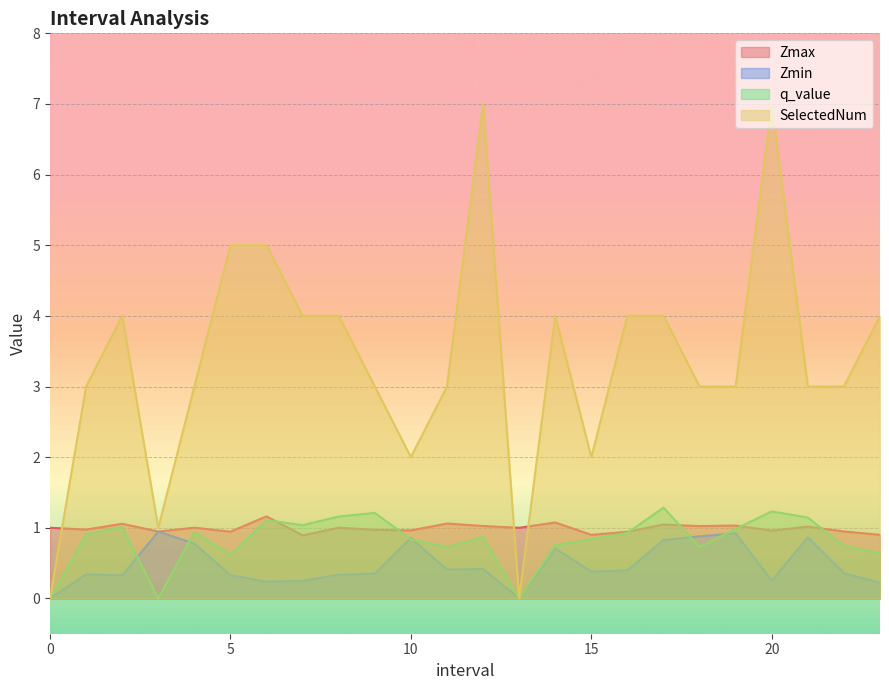

What is the value of the q_value point at the 10th from the left?

1.2